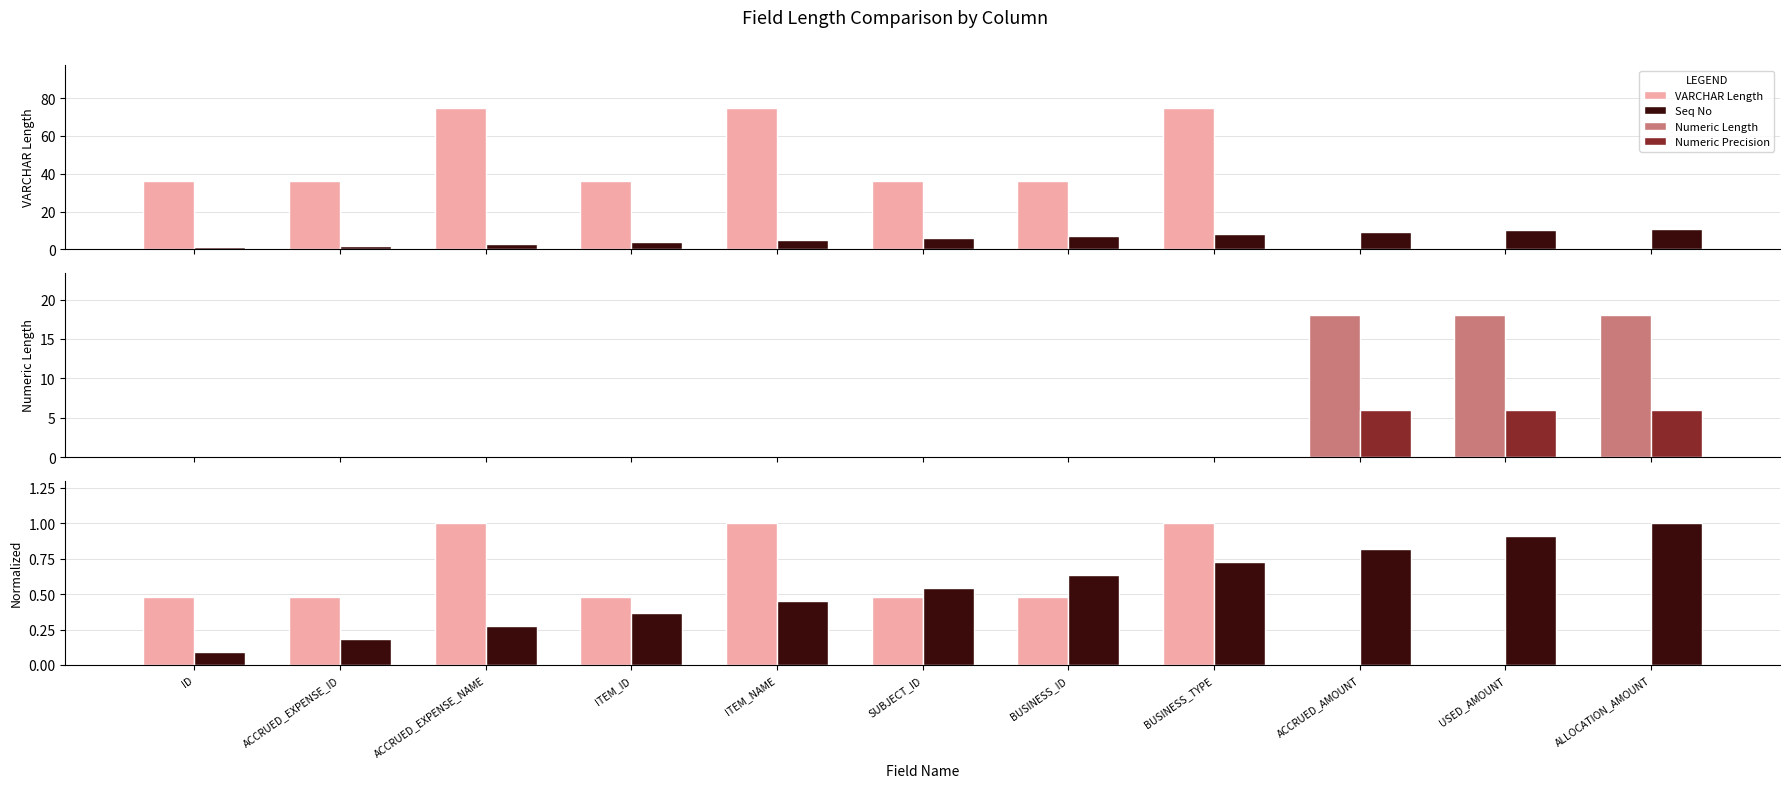

What is the difference between the highest and lowest values at BUSINESS_TYPE?

75.0